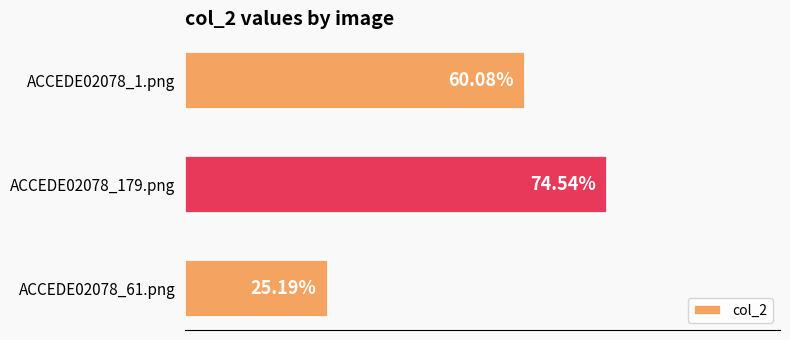

Are the bars horizontal?

Yes